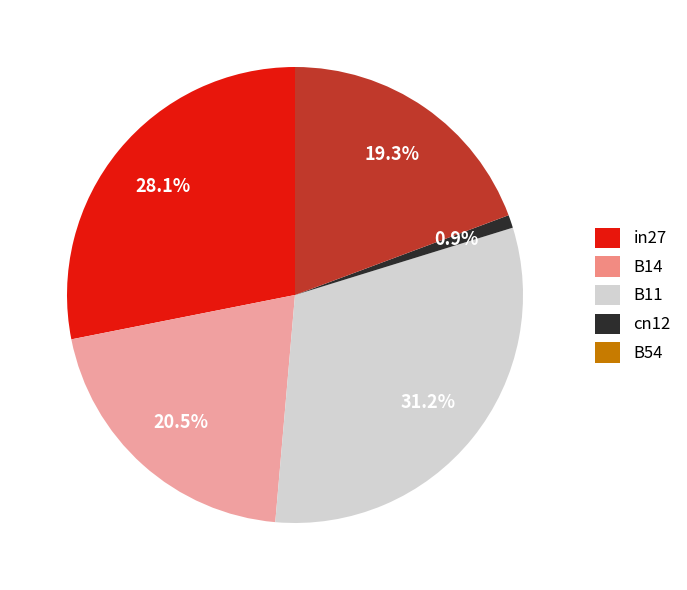

Does B14 represent more than half of the total?

No